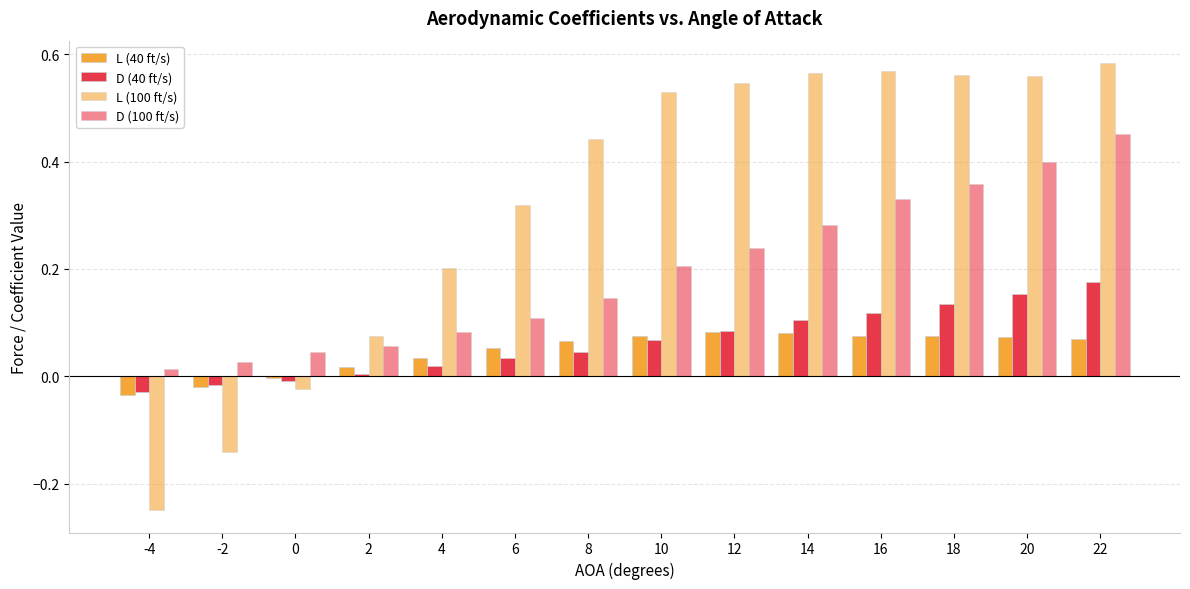

What is the difference between the maximum and minimum values in the D (100 ft/s) series?

0.4